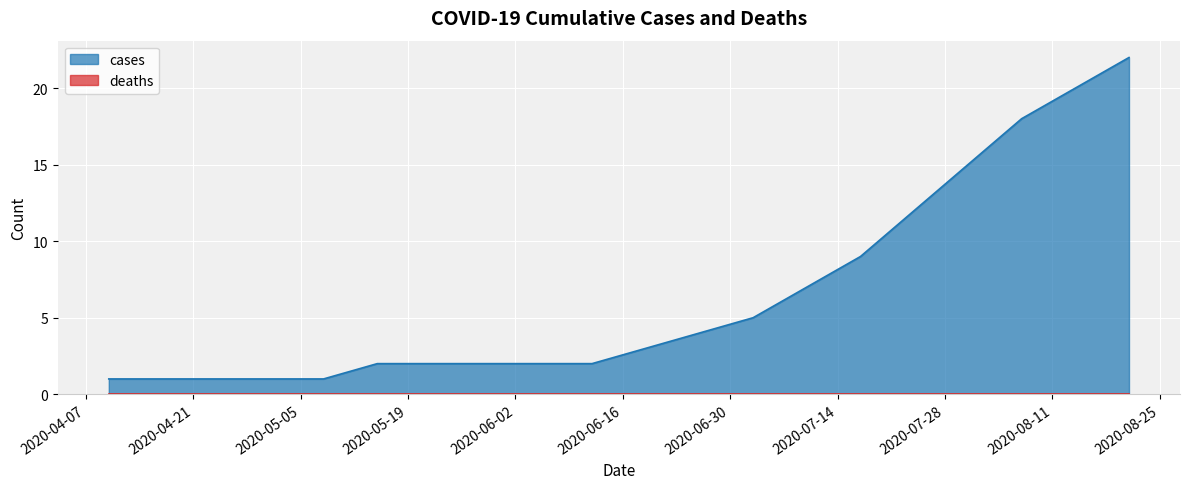

Reading left to right, extract all data points from this chart.

1	1	1	1	1	2	2	2	2	2	3	4	5	7	9	12	15	18	20	22